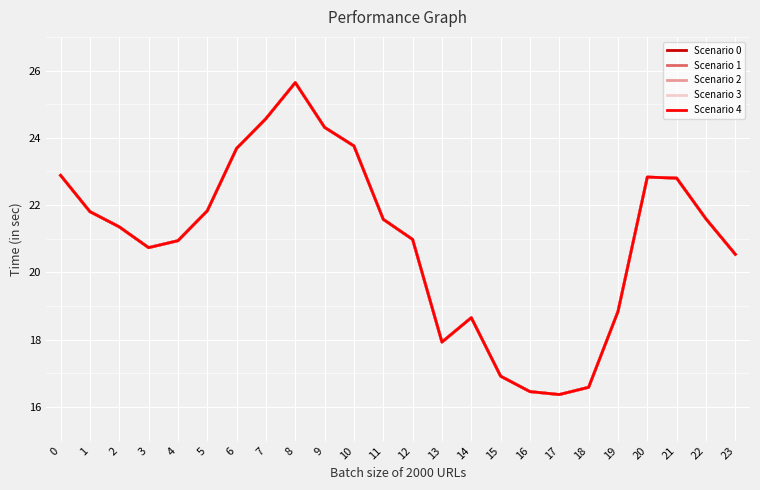

What is the average value of the Scenario 3 series?

21.0